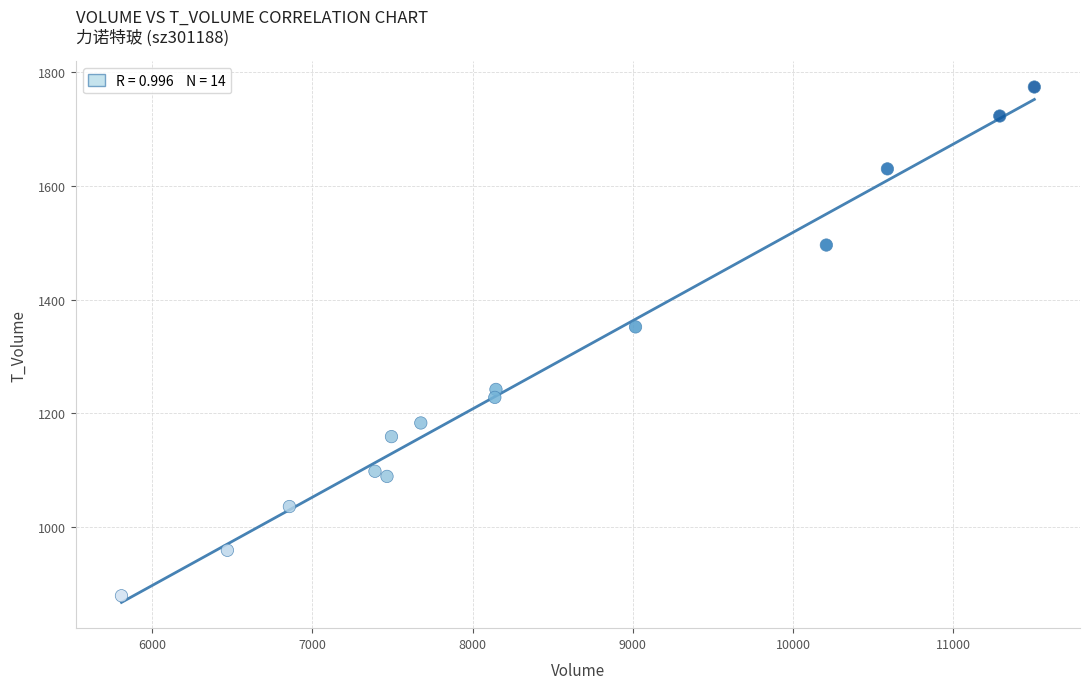

What Y value in the scatter plot is closest to 1326?

1352